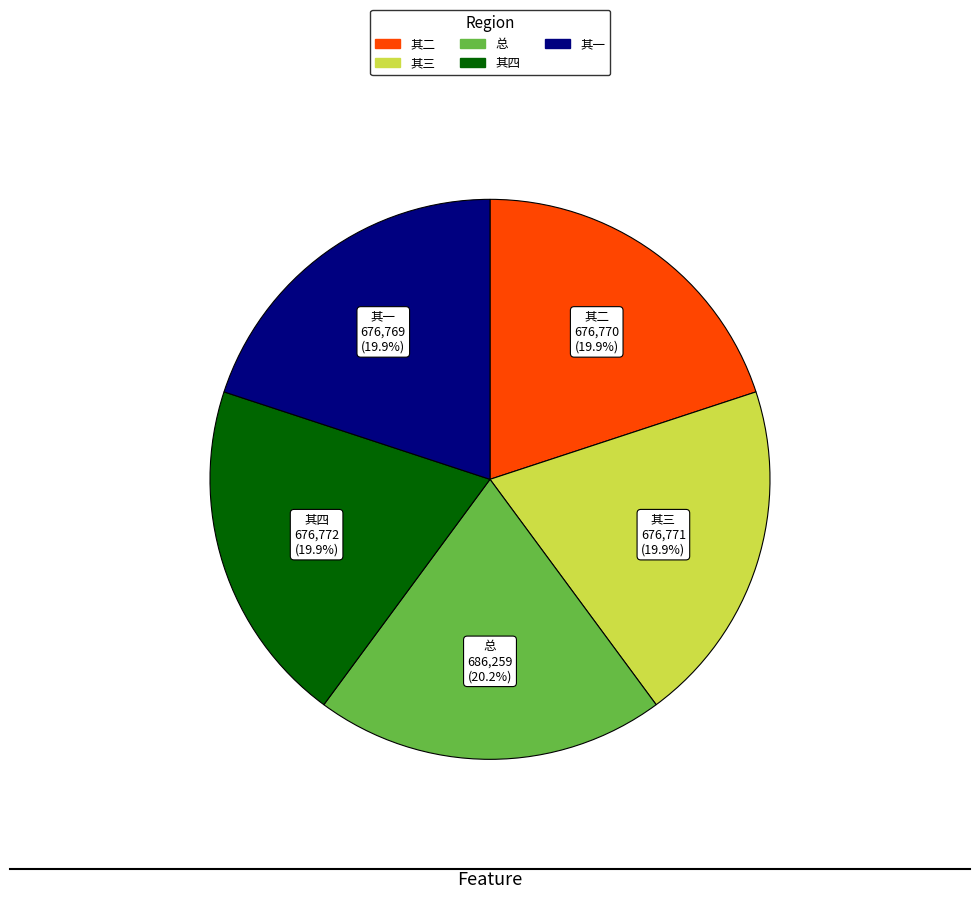

Is there a majority slice in this chart?

No